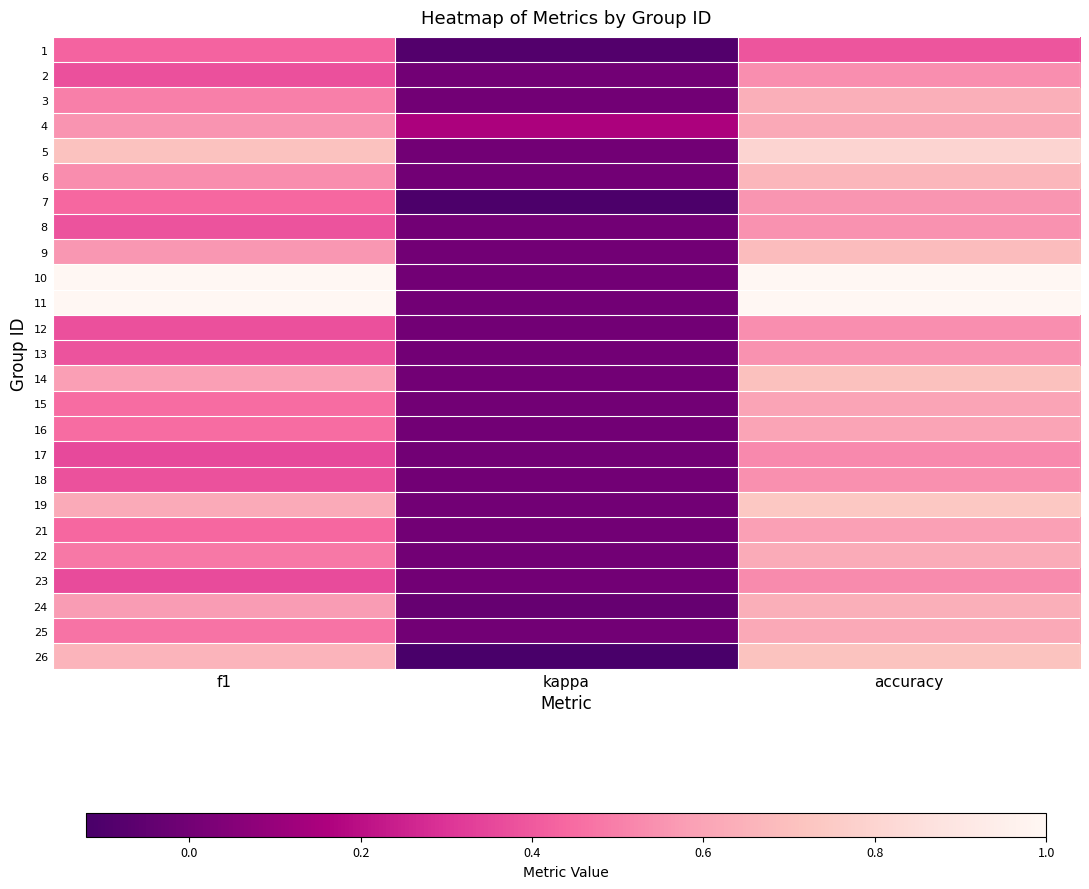

At how many categories does at least one series exceed 0?

3